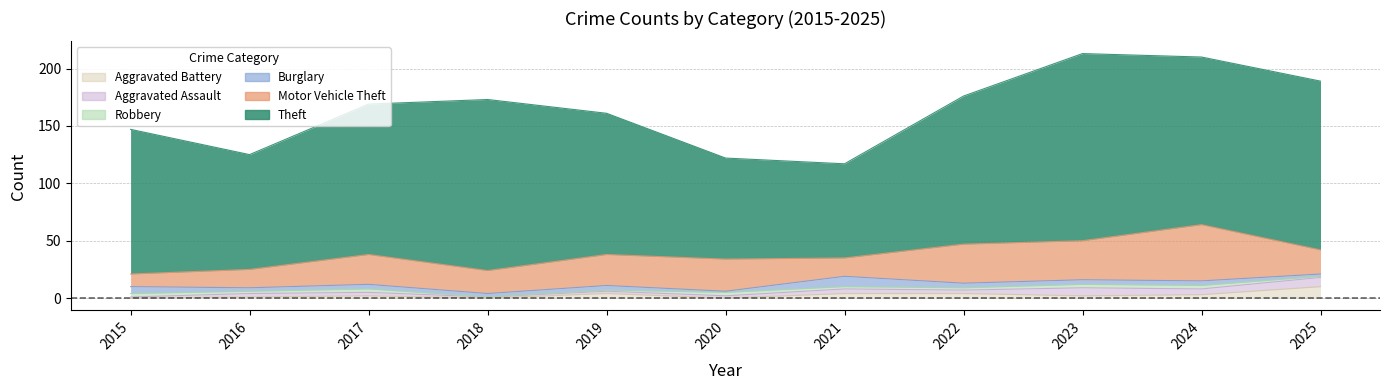

In Robbery, how many points are higher than both neighbors (excluding endpoints)?

2